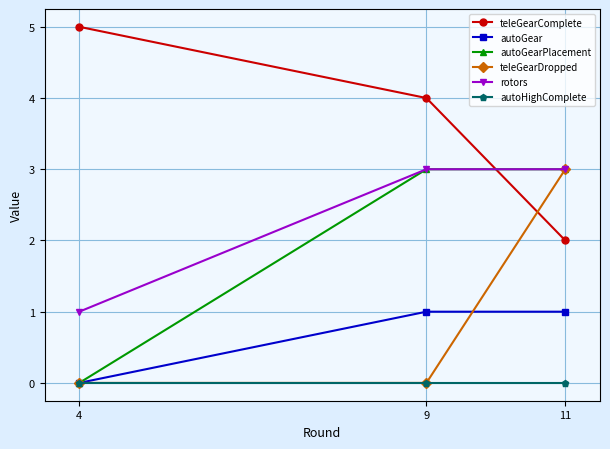

What is the value of the teleGearComplete point at the 3rd from the left?

2